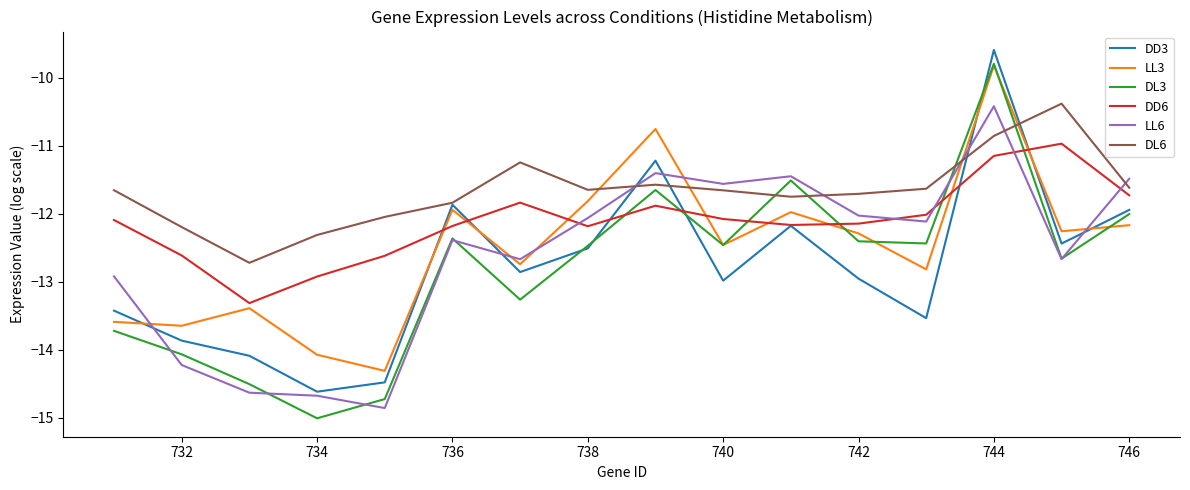

What is the sum of all DD6 values?

-193.9